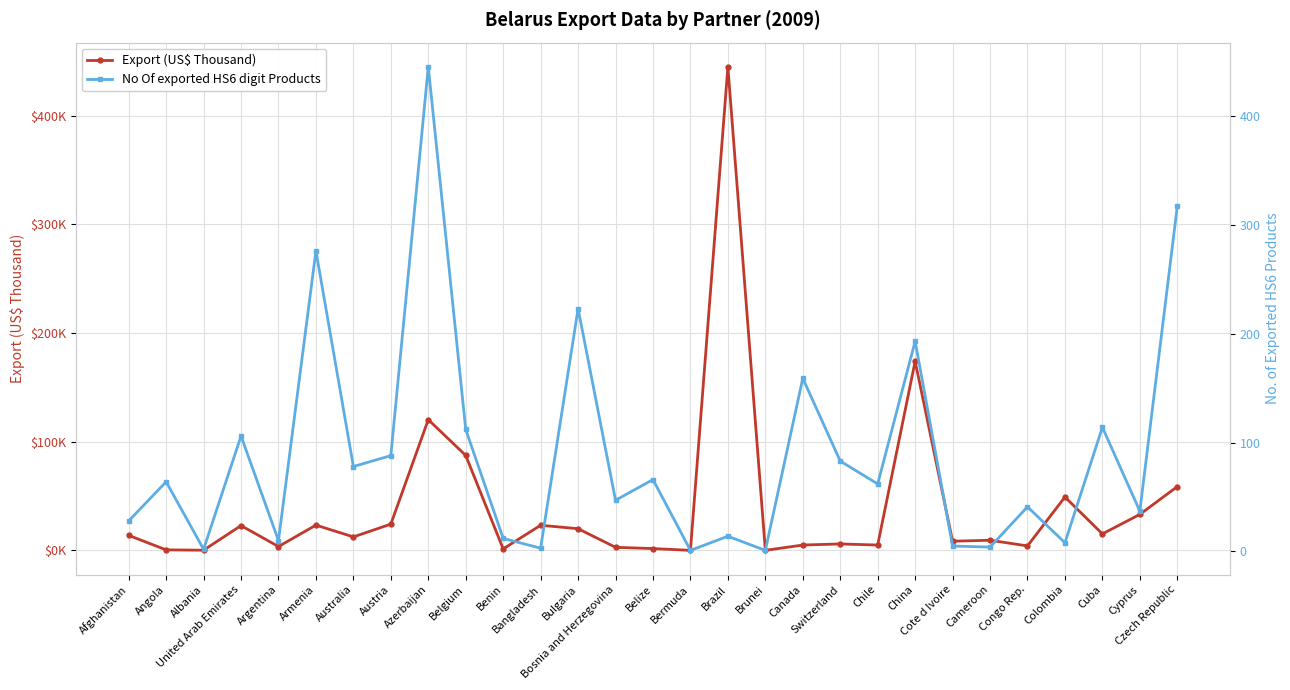

How many interior local peaks does the No Of exported HS6 digit Products series have?

11